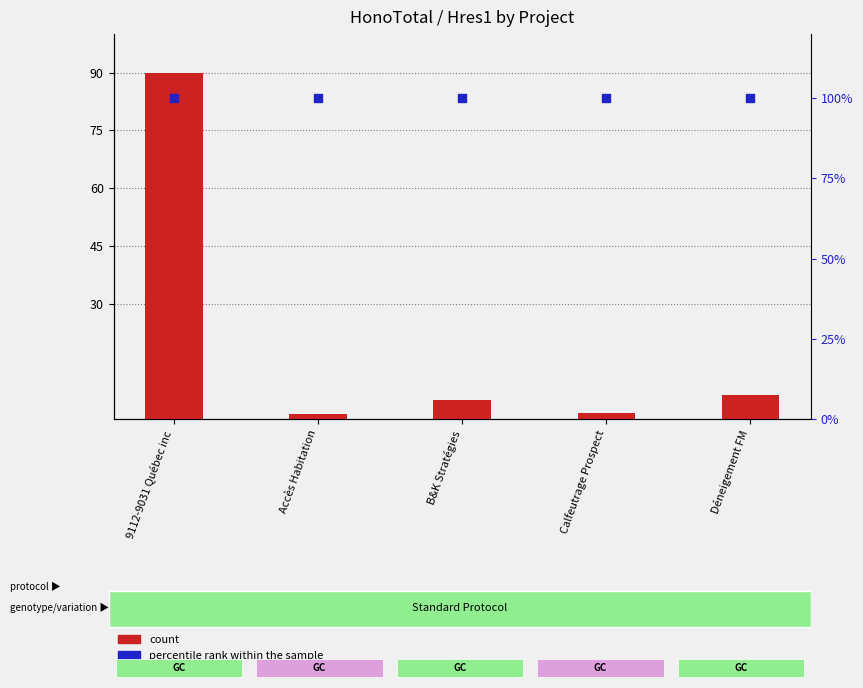

Which series has the largest Y range (max minus min)?

count